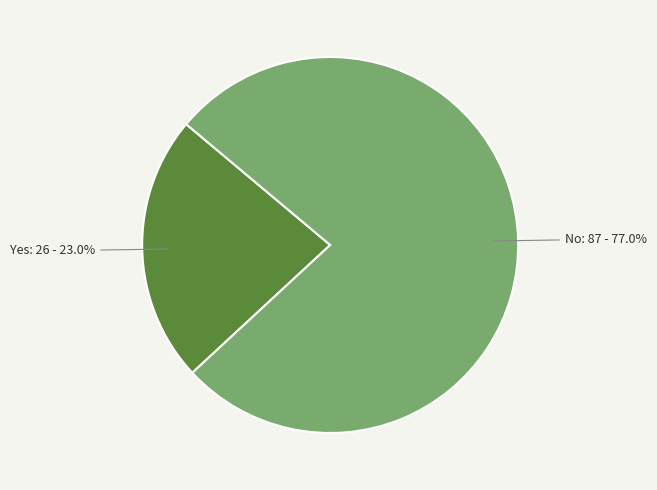

Rank the categories by value from lowest to highest.

Yes, No